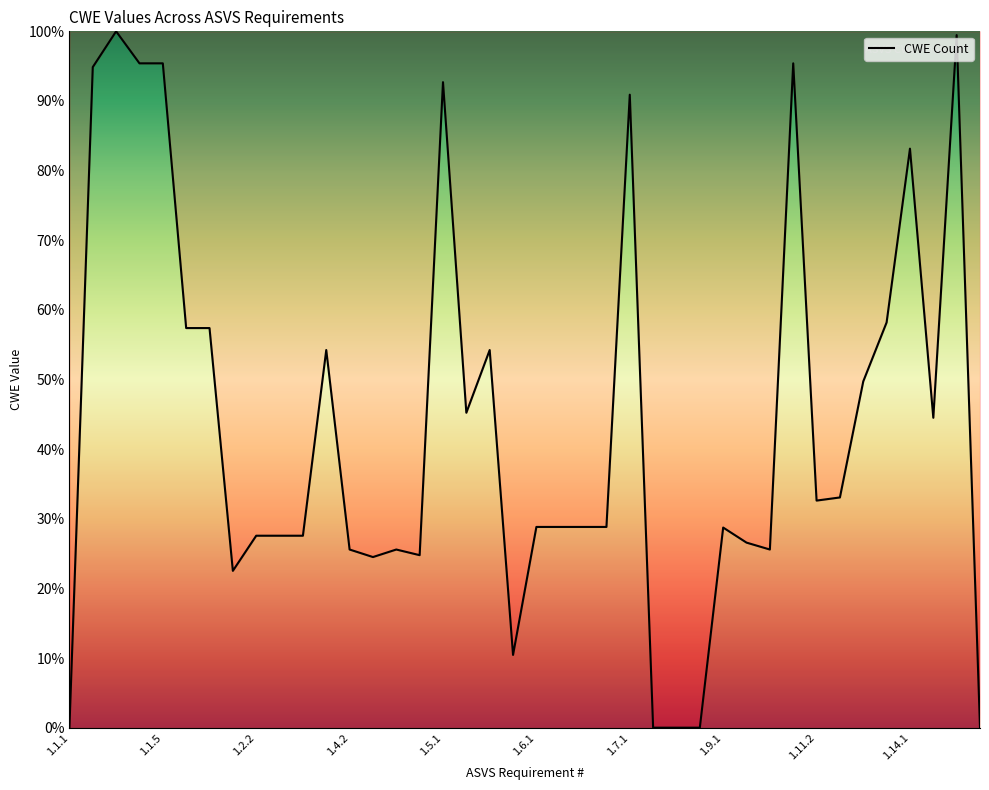

What is the greatest value displayed?

100.0